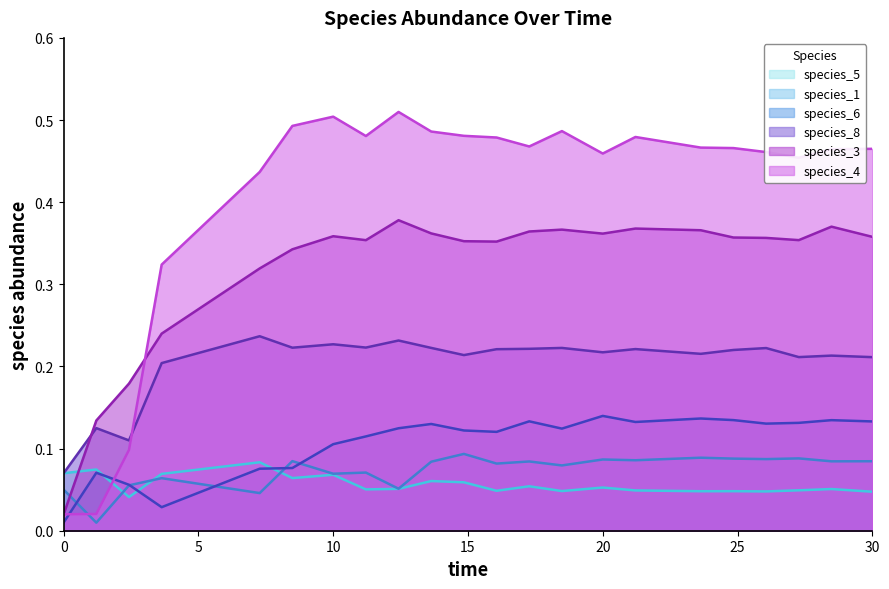

How many species_8 values are between 0 and 1?

22